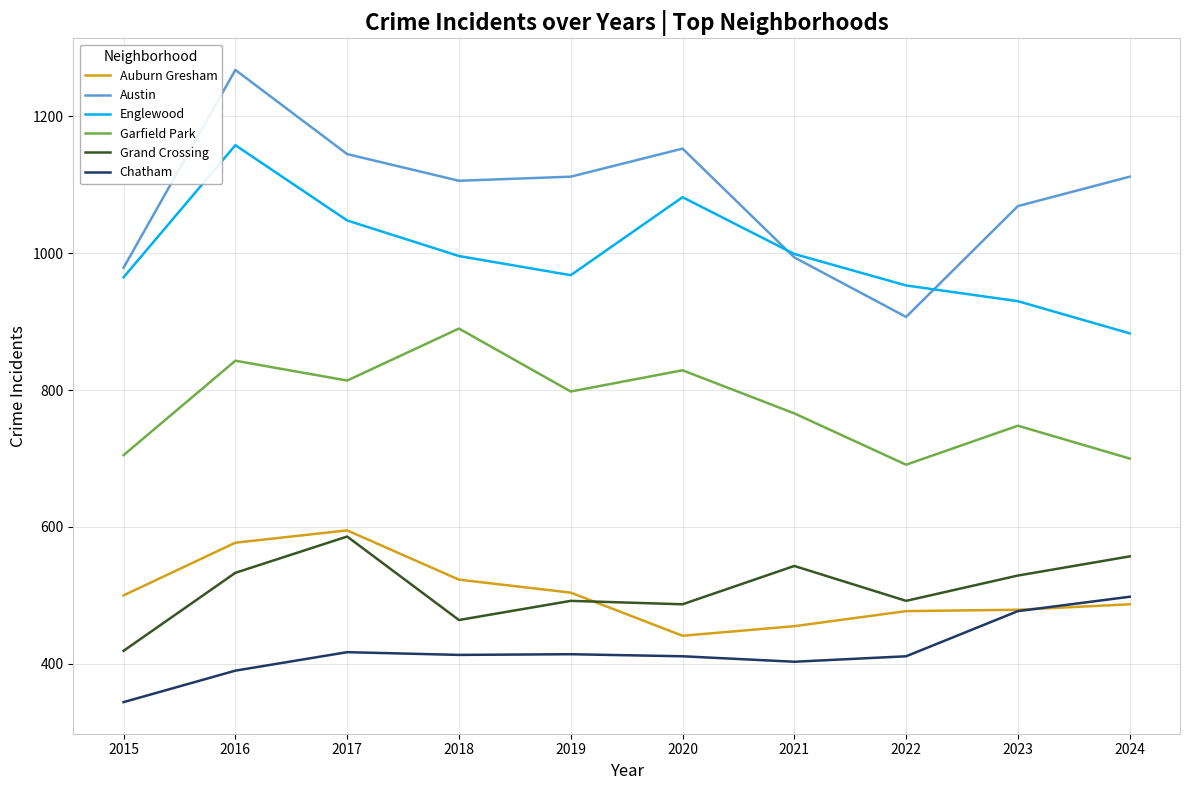

True or false: Garfield Park and Auburn Gresham cross at least once.

False